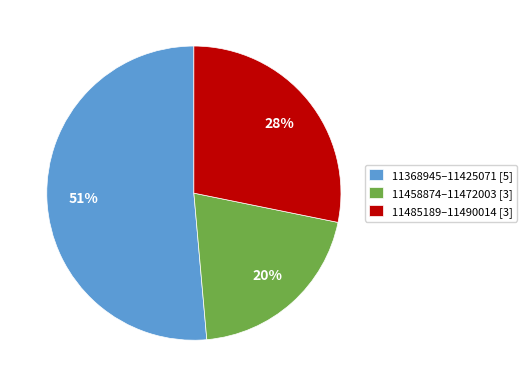

Is the sum of 11458874–11472003 [3] and 11368945–11425071 [5] greater than half?

Yes